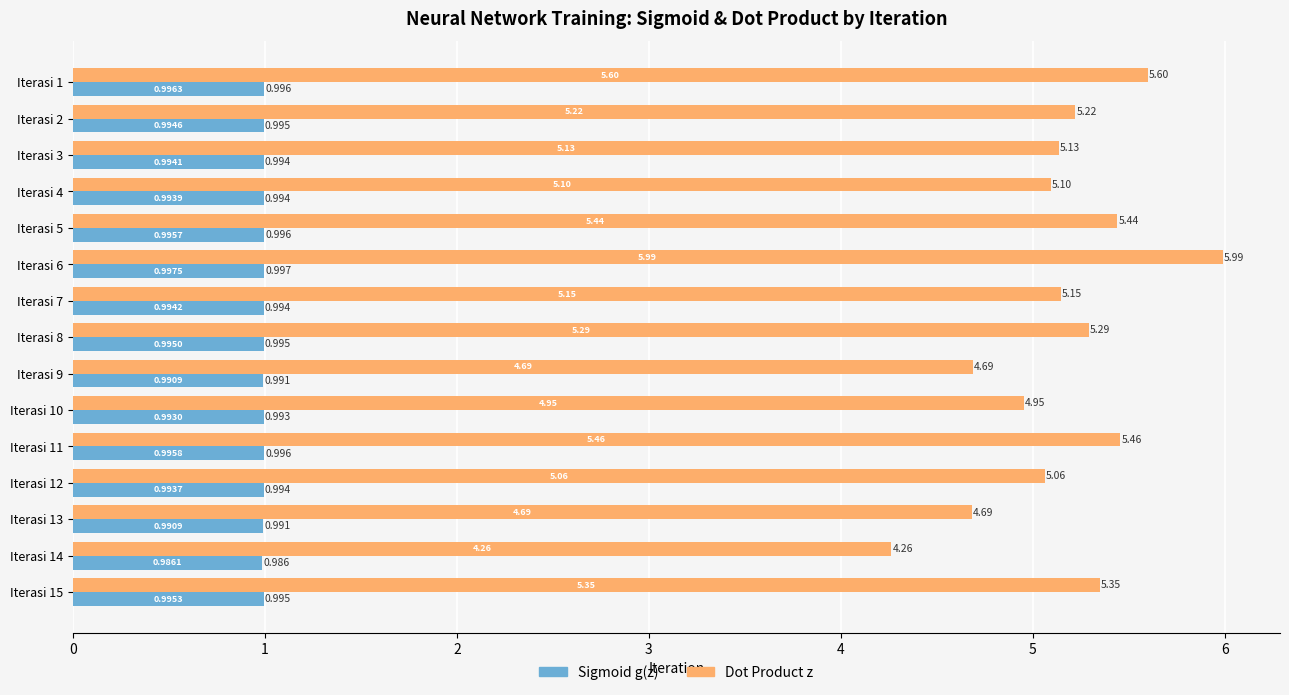

Is the value of Dot Product z at Iterasi 12 greater than the value of Sigmoid g(z) at Iterasi 1?

Yes